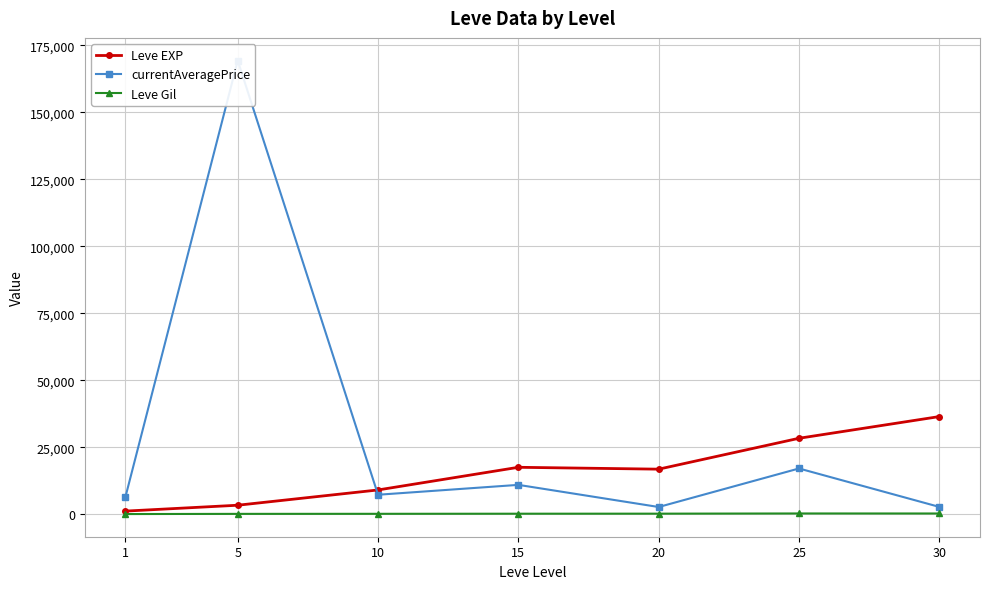

What is the value of the Leve EXP point at the 2nd from the left?

3405.0